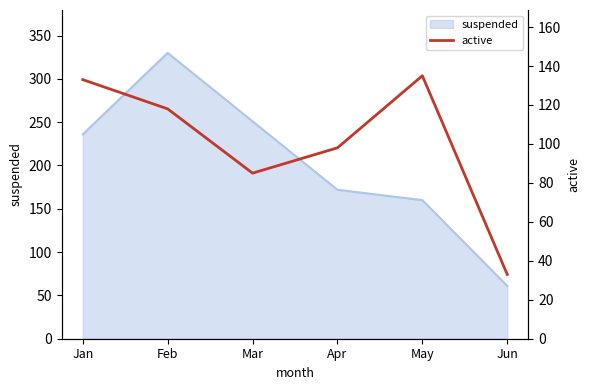

How many lines are shown in the chart?

1